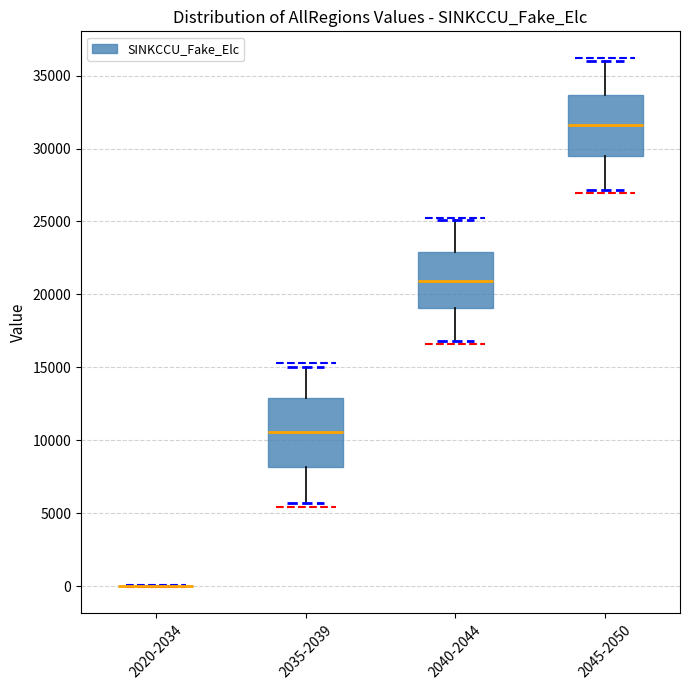

Comparing the boxes themselves (not the whiskers), which one is the tallest?

2035-2039